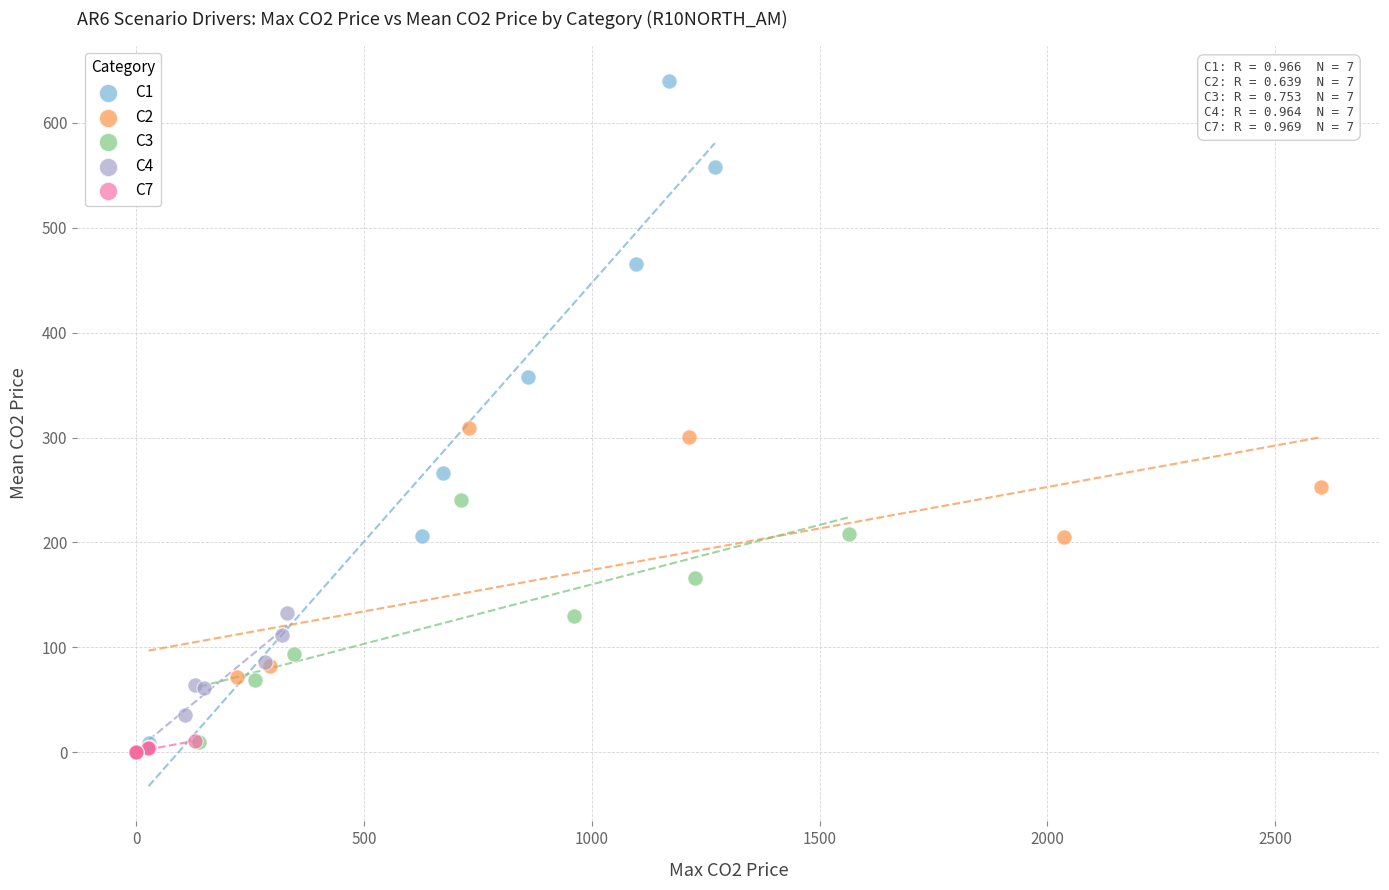

Which series reaches the maximum Y coordinate?

C1